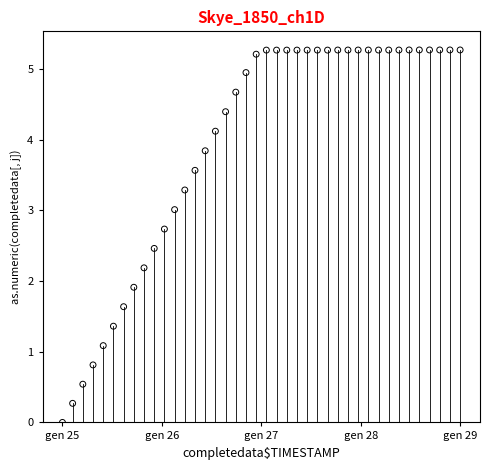

What Y value in the scatter plot is closest to 2?

1.9